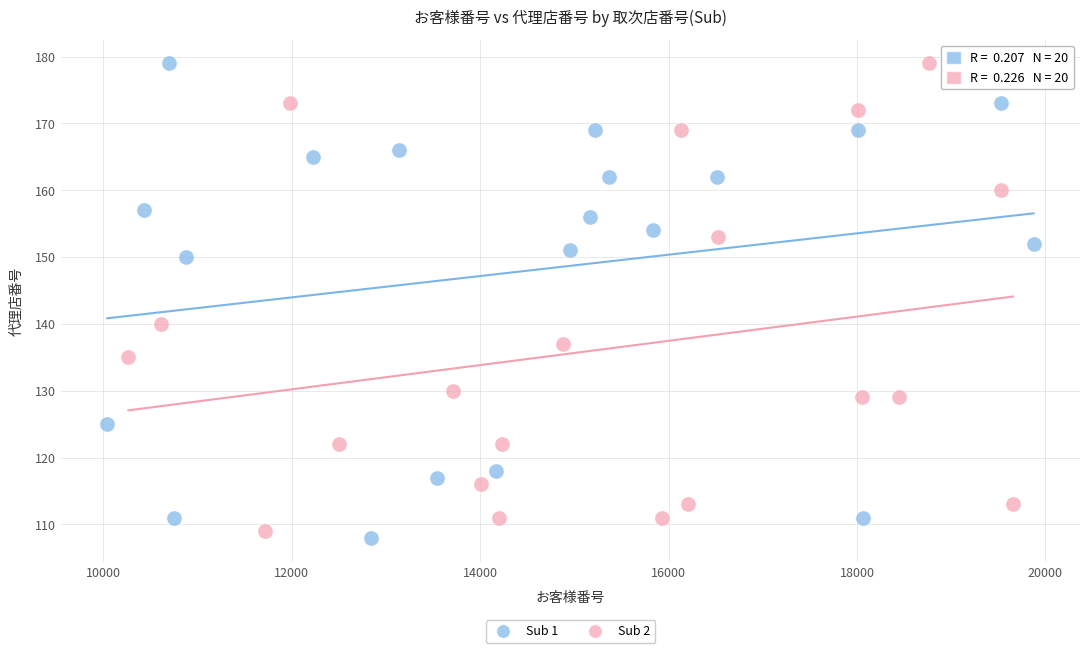

Which series has the largest Y range (max minus min)?

Sub 1